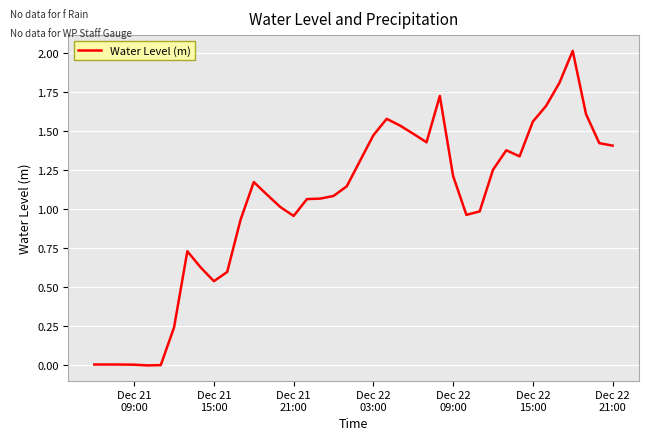

What is the greatest value displayed?

2.0